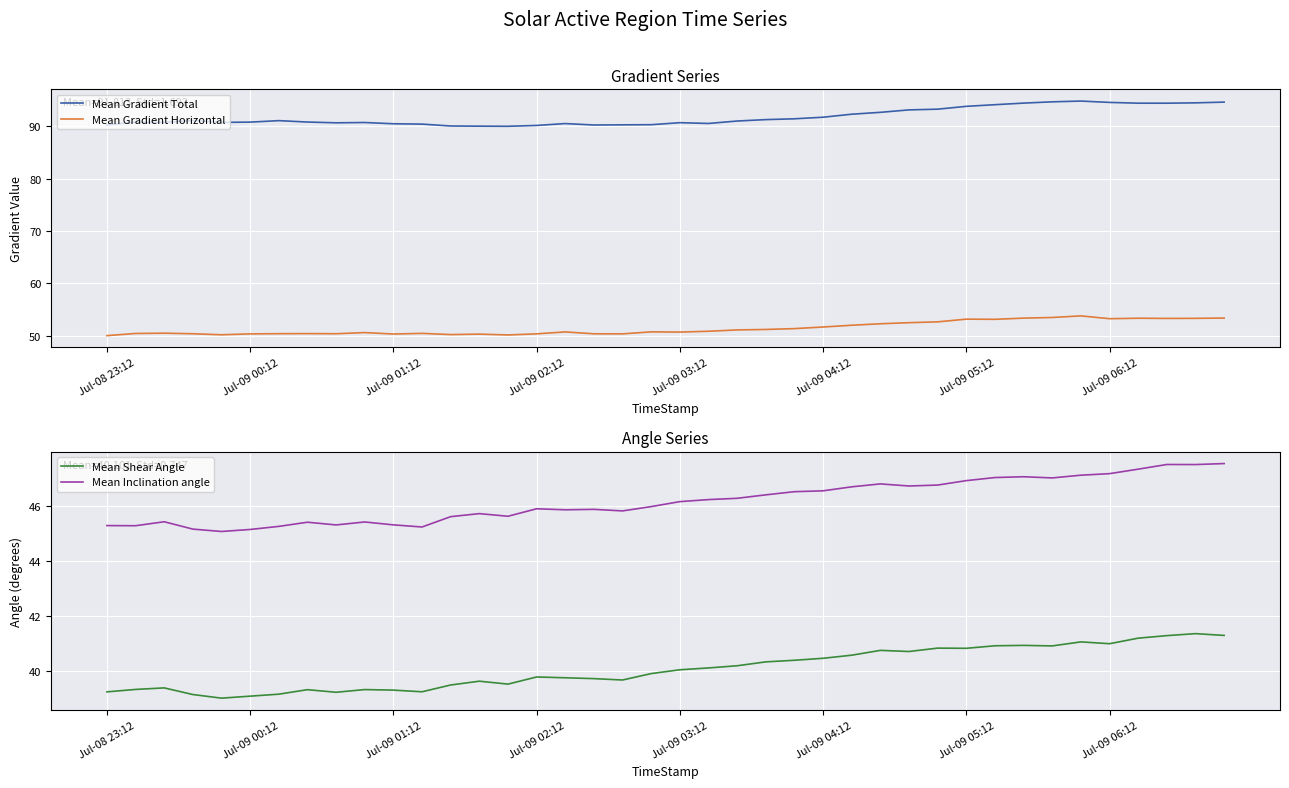

True or false: Mean Inclination angle and Mean Gradient Total cross at least once.

False